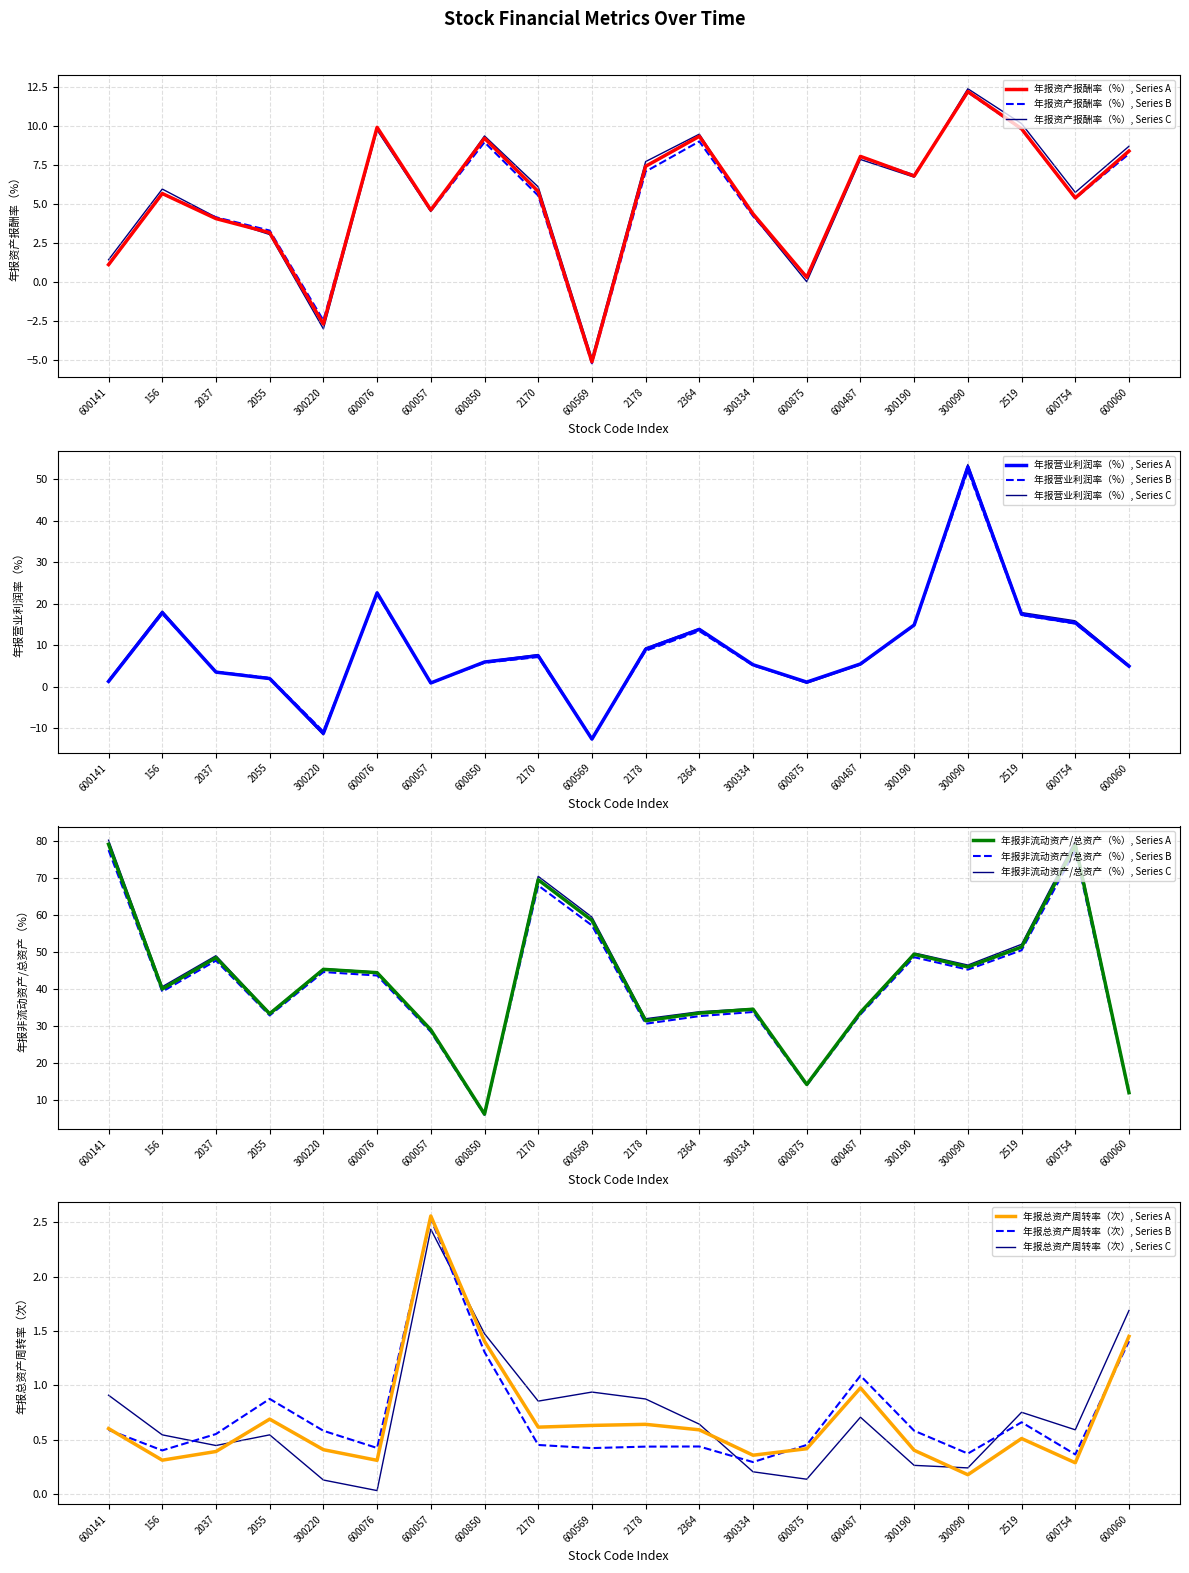

In 年报营业利润率（%）, how many points are higher than both neighbors (excluding endpoints)?

5